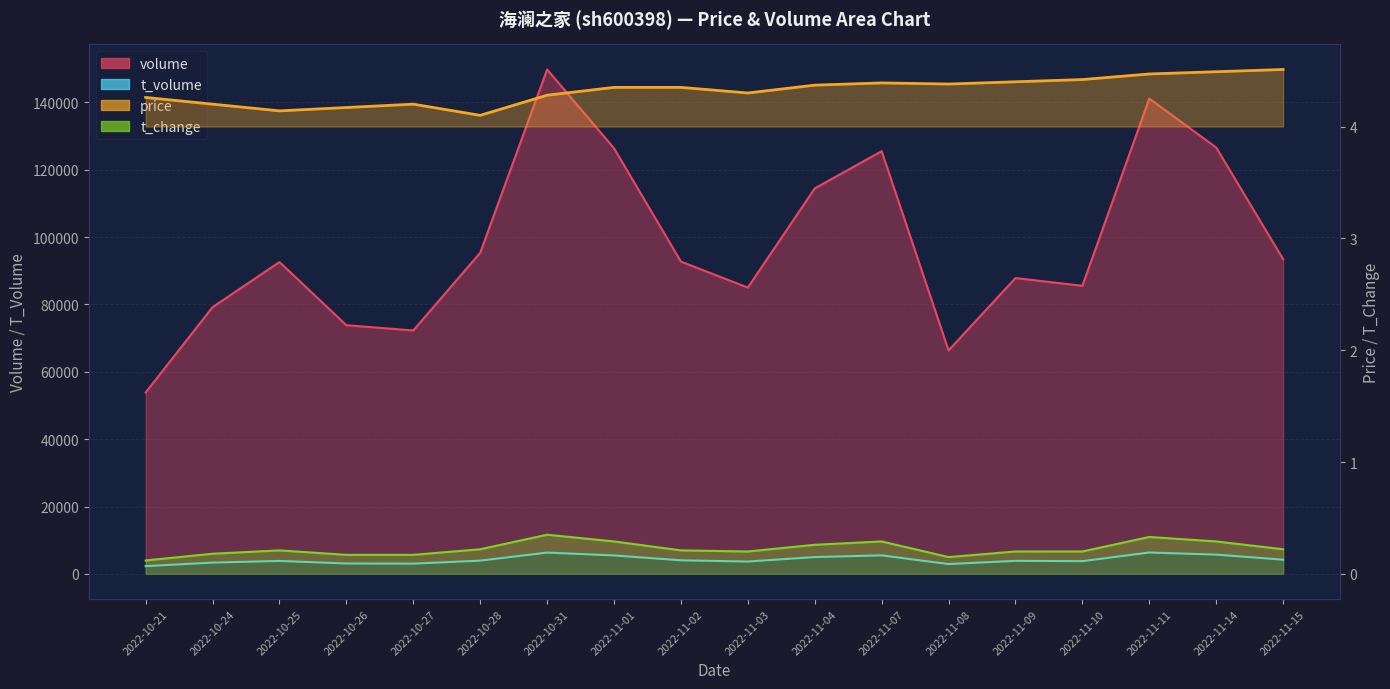

At which category does t_change reach its first local peak?

2022-10-25